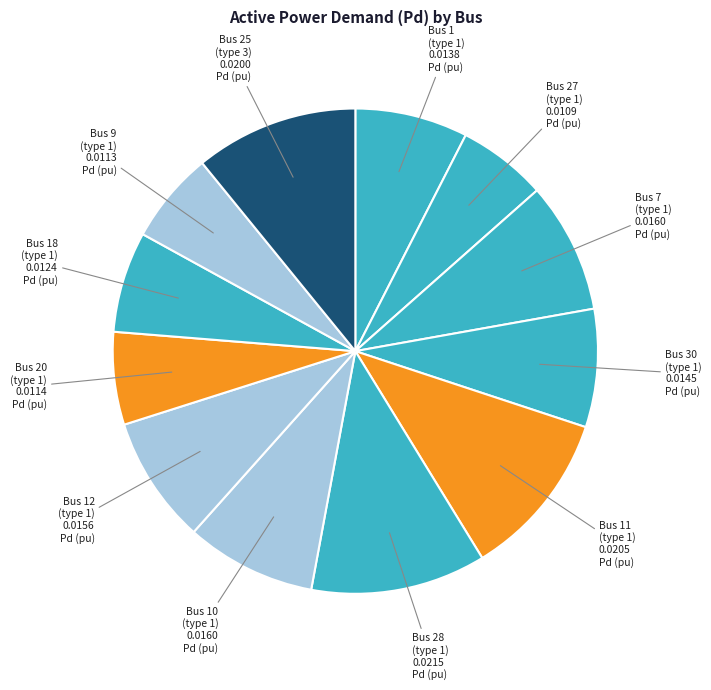

Is the sum of Bus 20 (type 1) and Bus 12 (type 1) greater than half?

No